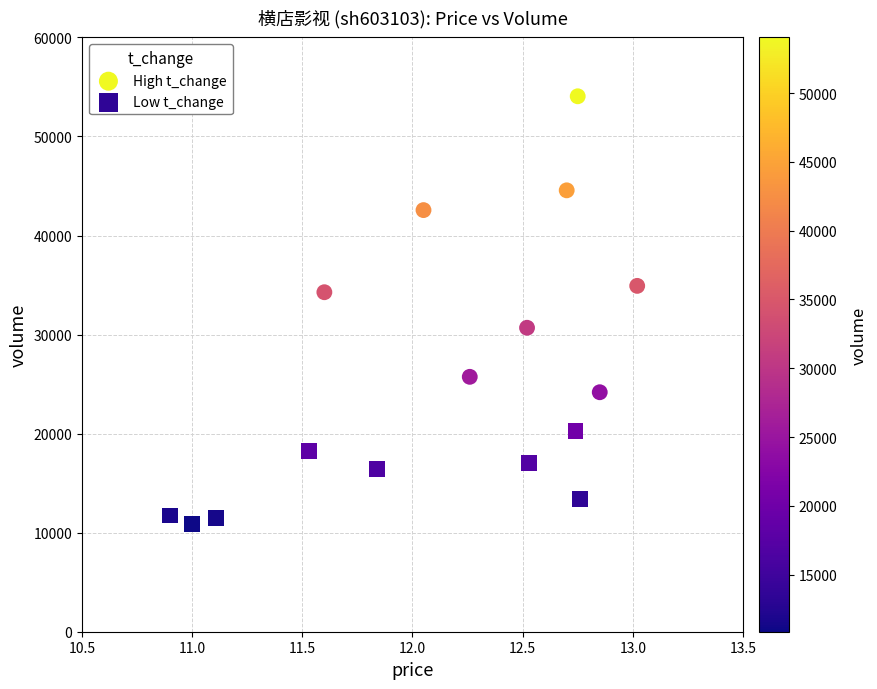

Which series contains the highest Y value?

High t_change